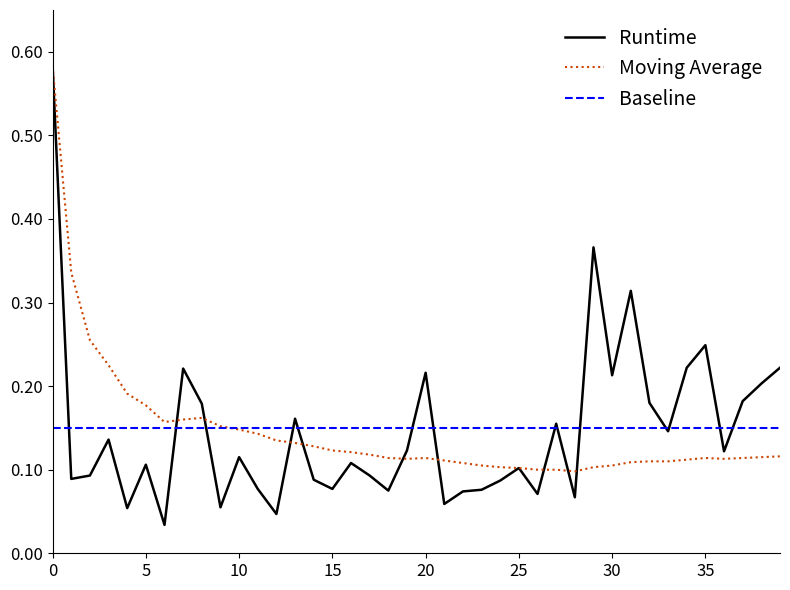

Which series has the largest range (max minus min)?

Runtime